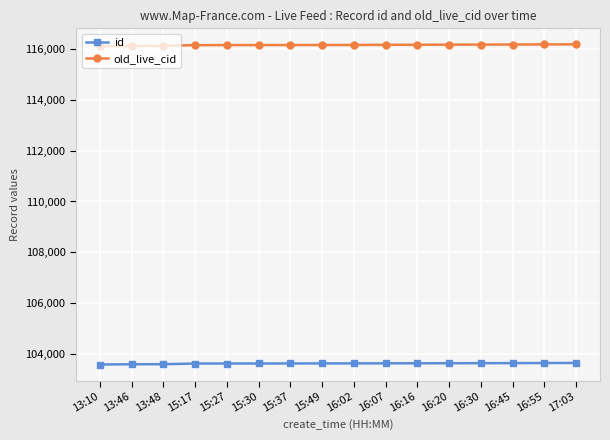

What is the sum of all id values?

1658090